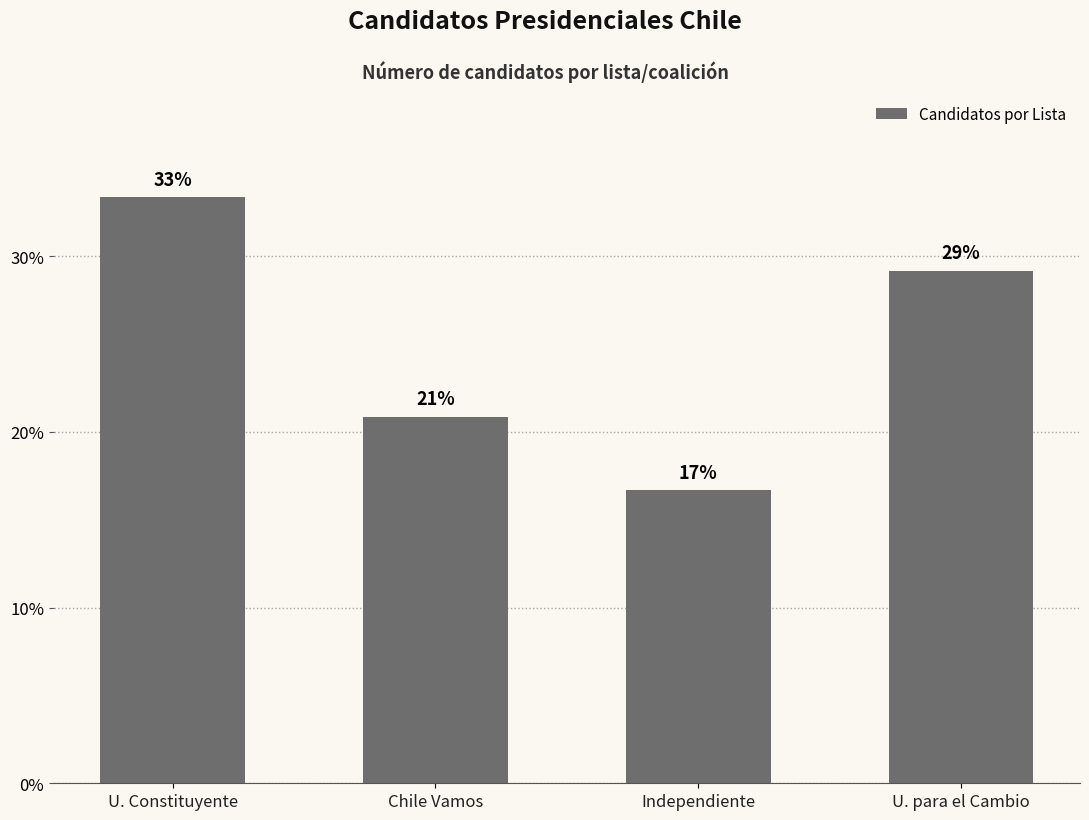

Rank the categories by value from highest to lowest.

U. Constituyente, U. para el Cambio, Chile Vamos, Independiente